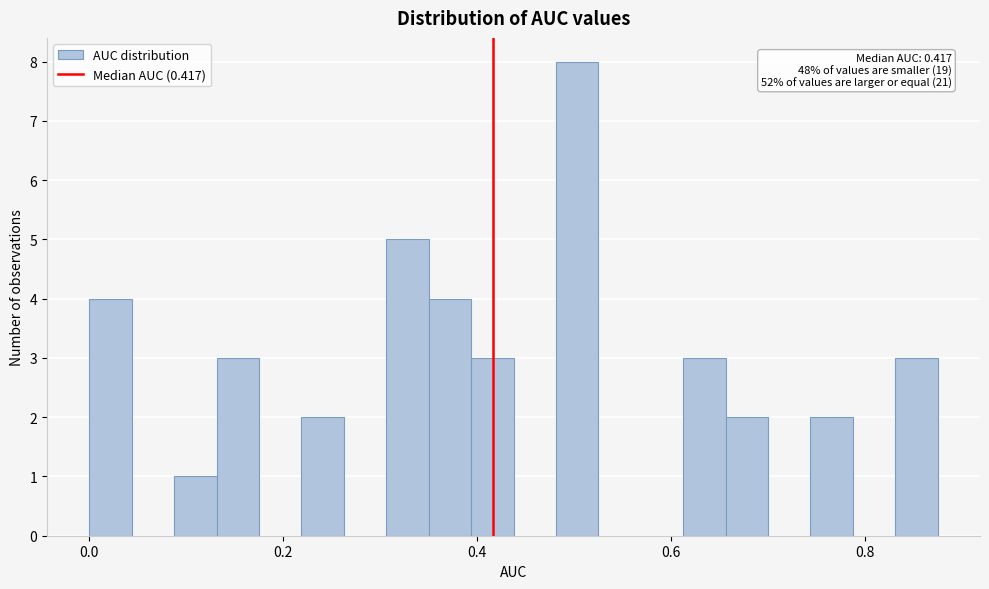

Read against the x-axis, roughly where is the centre of the tallest bar?

0.50